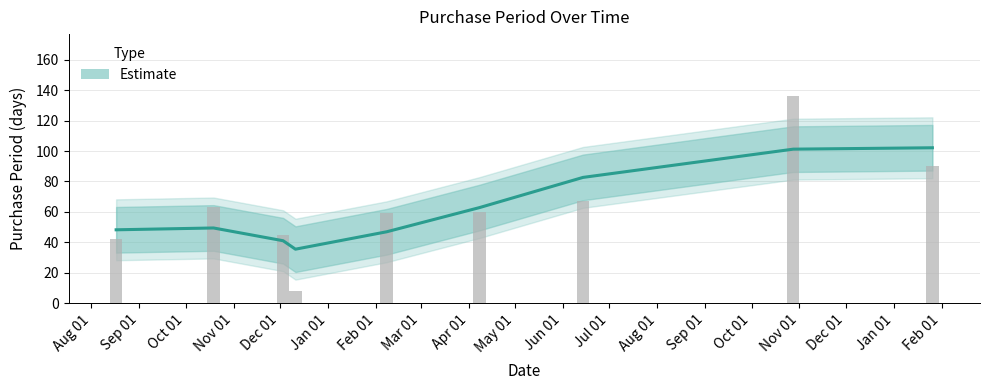

What is the difference between the second highest and minimum values?

82